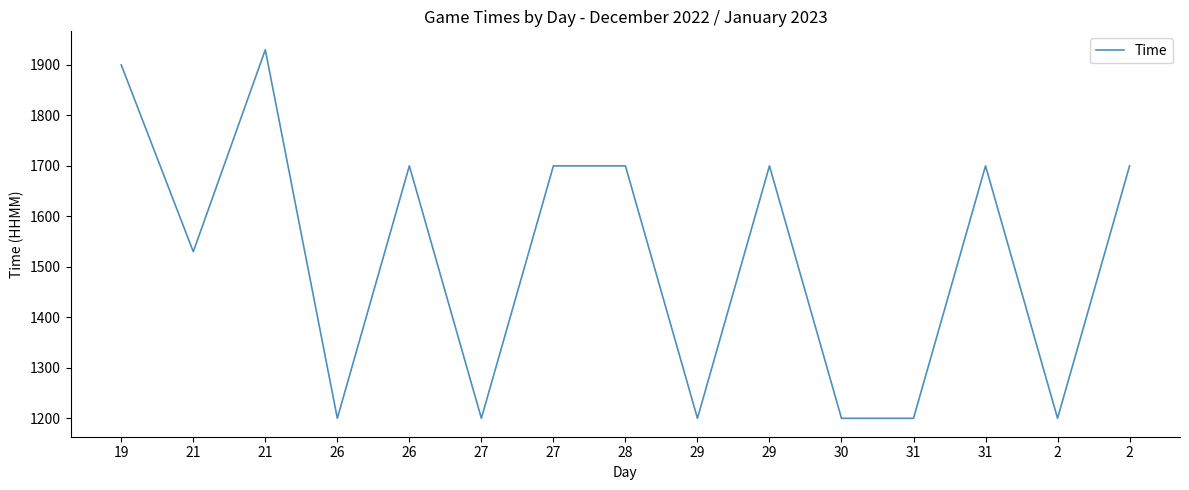

Does the chart have visible grid lines?

No